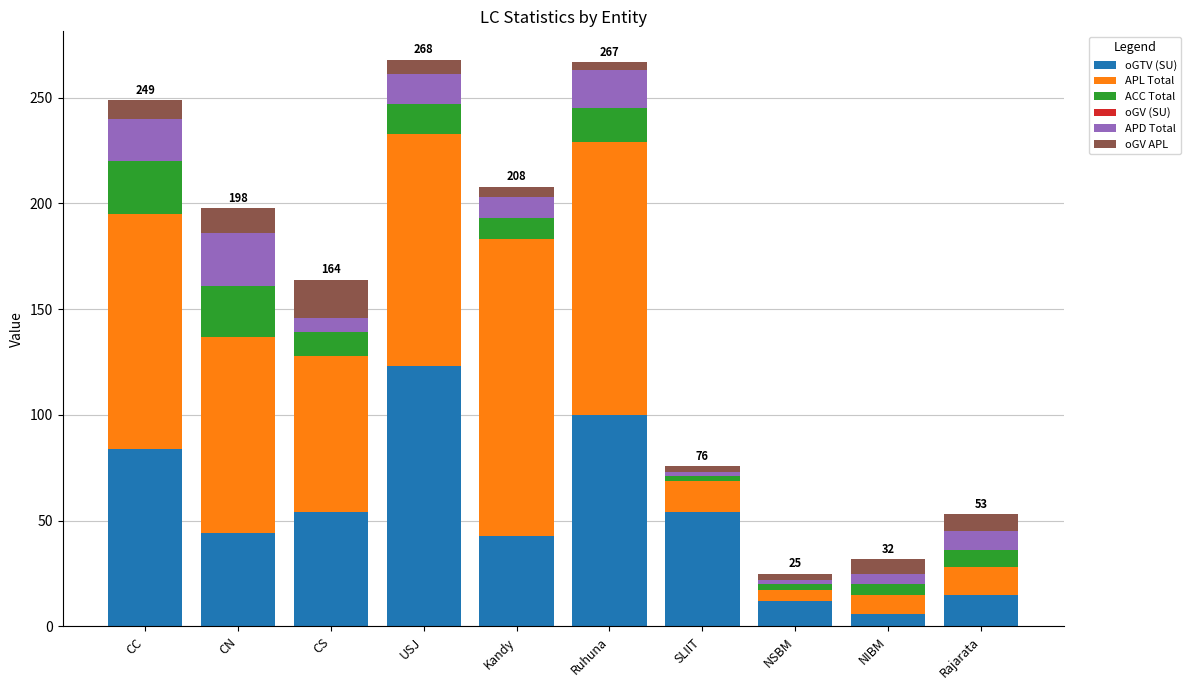

What is the sum of all oGTV (SU) values?

535